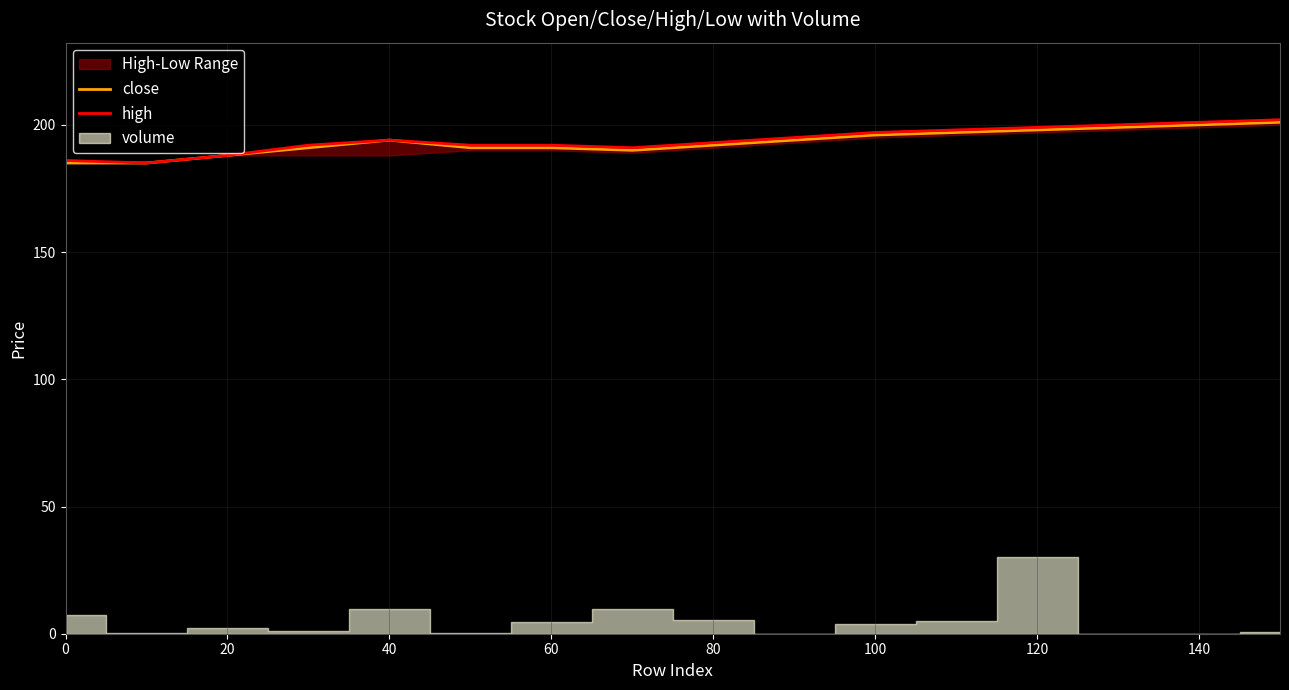

Is it true that close equals 323 at 100?

False